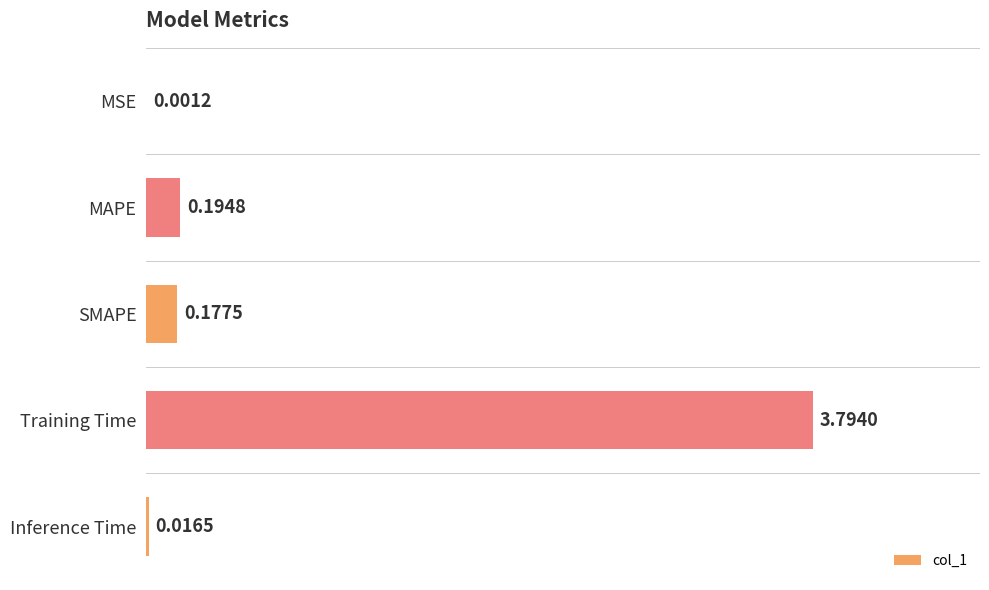

Which has a higher value, SMAPE or MSE?

SMAPE